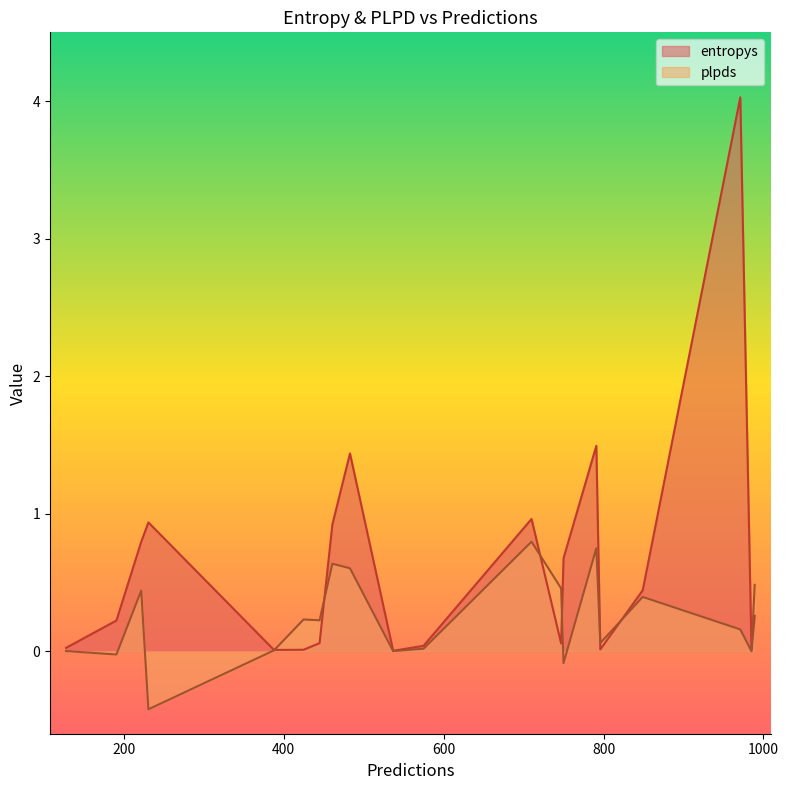

At which label is plpds closest to 0?

985